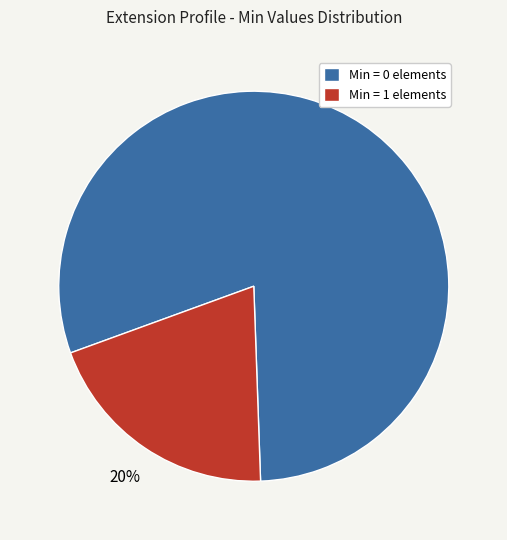

Rank the categories by value from lowest to highest.

Min = 1 elements, Min = 0 elements